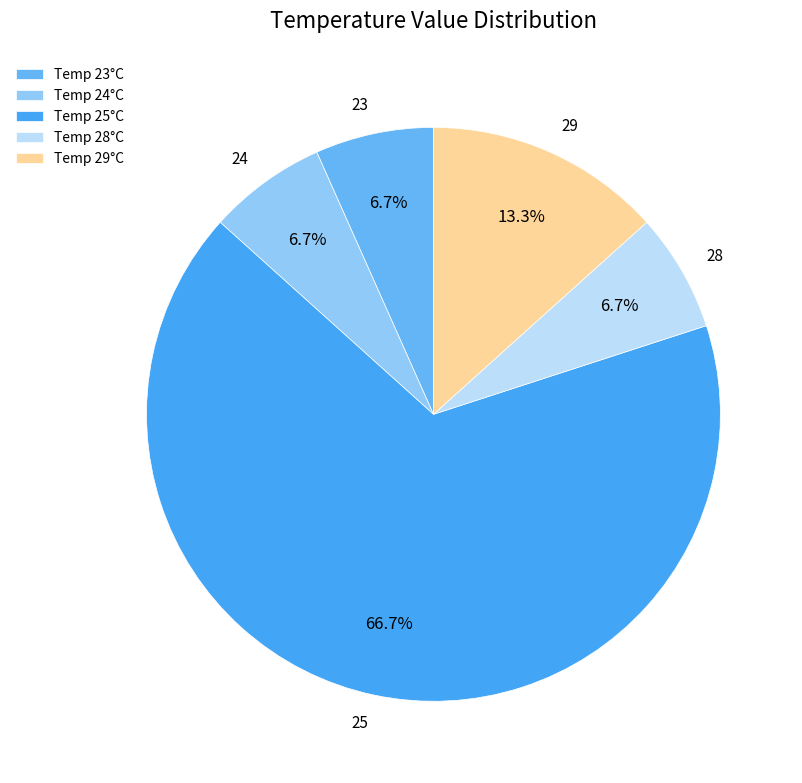

Count the number of slices in the pie.

5